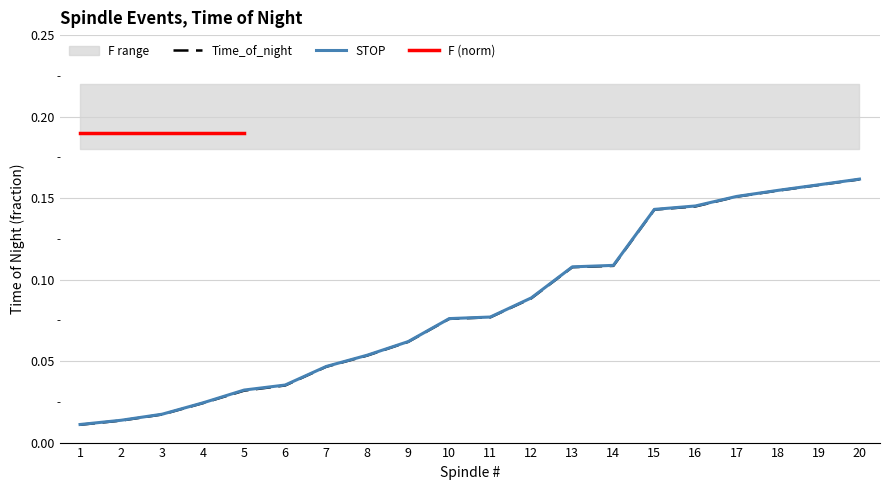

True or false: Time_of_night and STOP cross at least once.

False